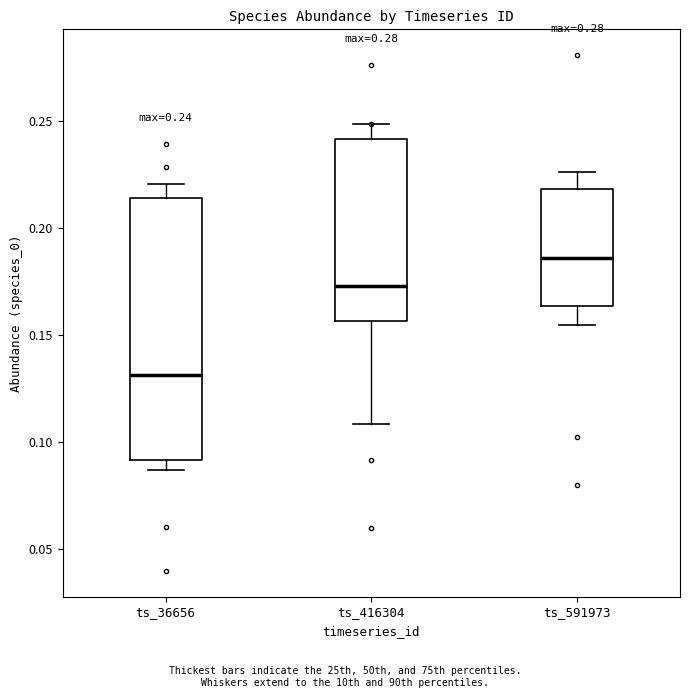

Which box has the lowest median line?

ts_36656